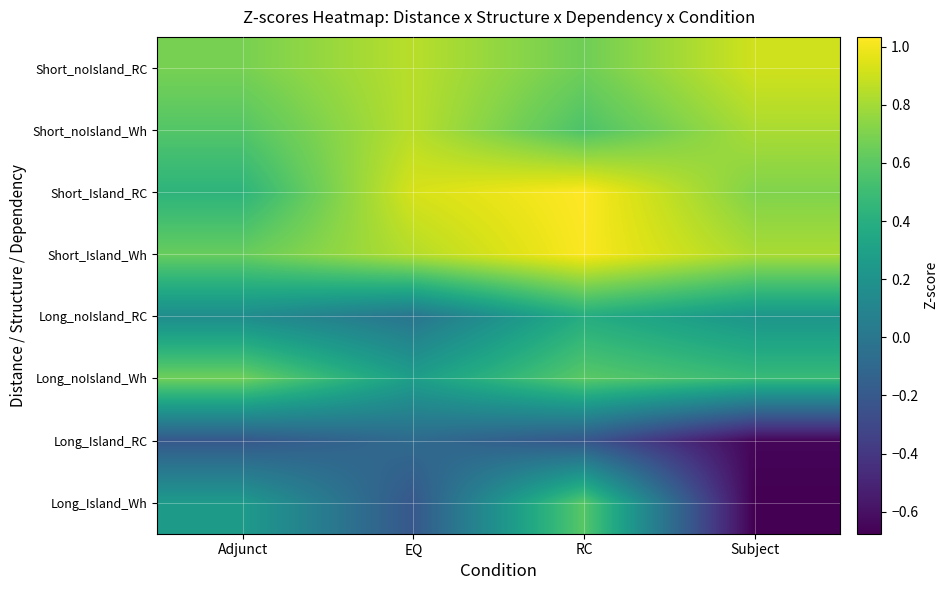

Rank the series at EQ from lowest to highest value.

Long_Island_Wh, Long_Island_RC, Long_noIsland_RC, Long_noIsland_Wh, Short_Island_Wh, Short_noIsland_RC, Short_noIsland_Wh, Short_Island_RC